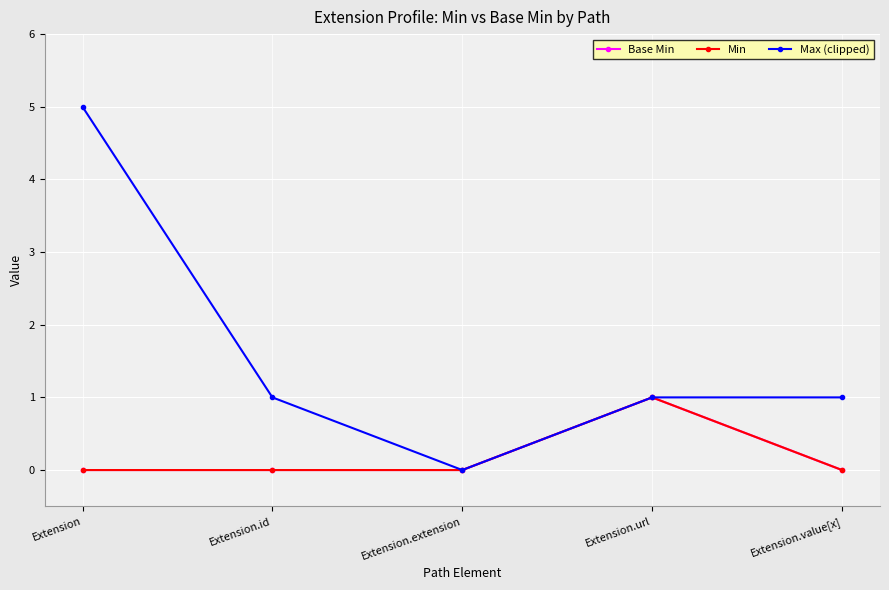

What is the maximum value for Min?

1